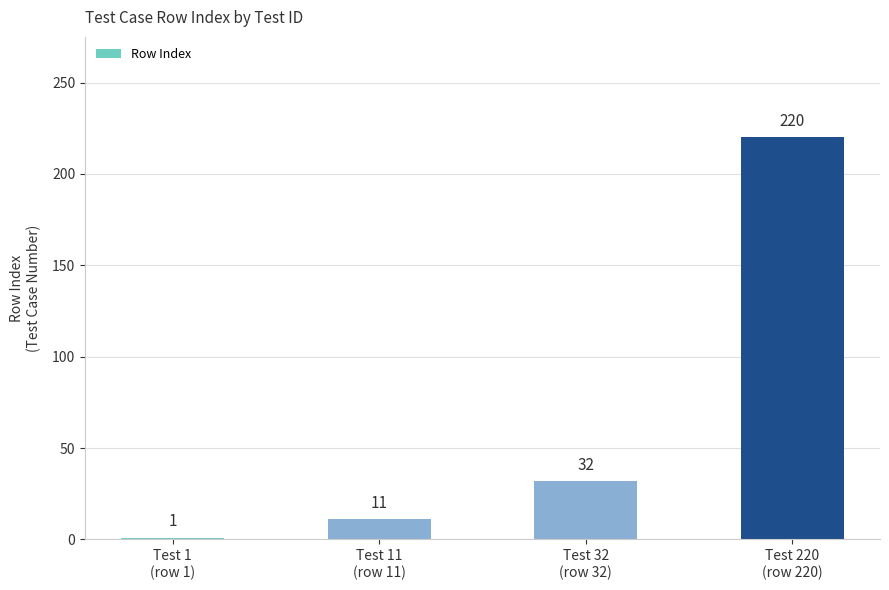

Which category has the lowest value across all series?

Test 1
(row 1)